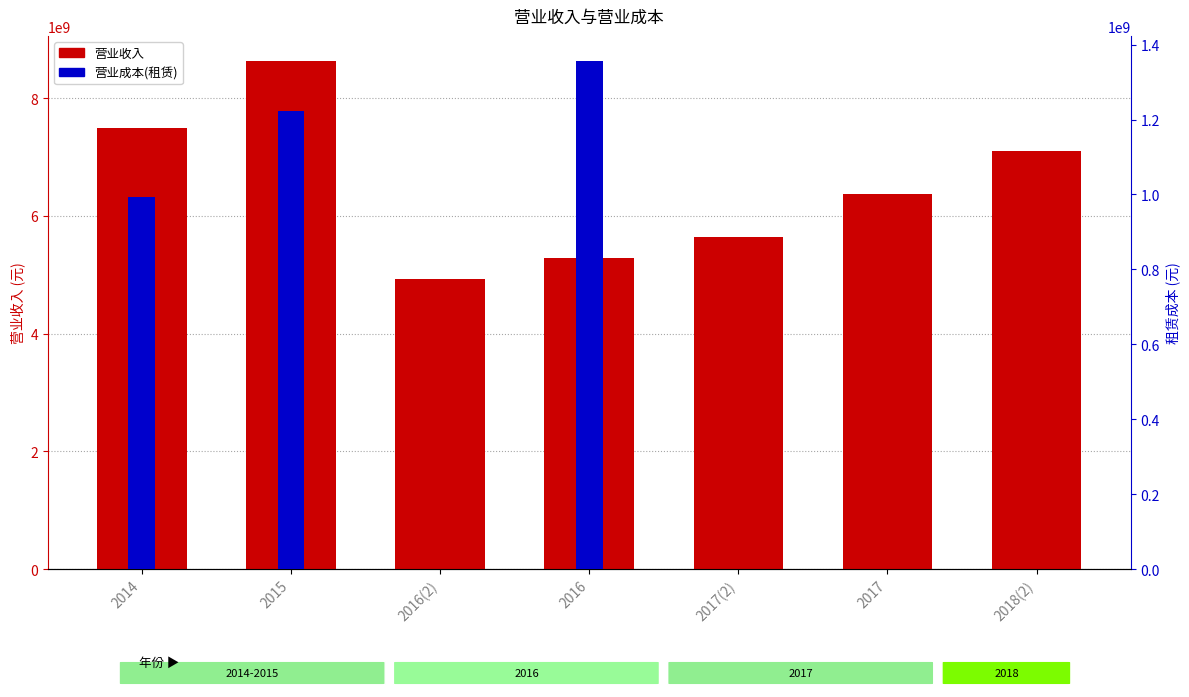

At which label does 营业收入 first exceed 6372886687?

2014